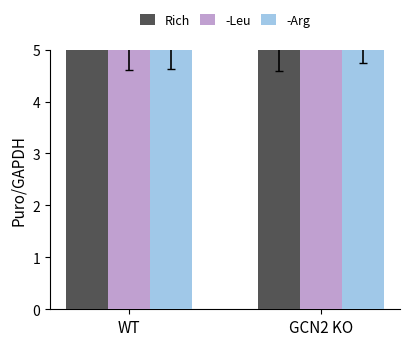

How many bars are there in each group?

3